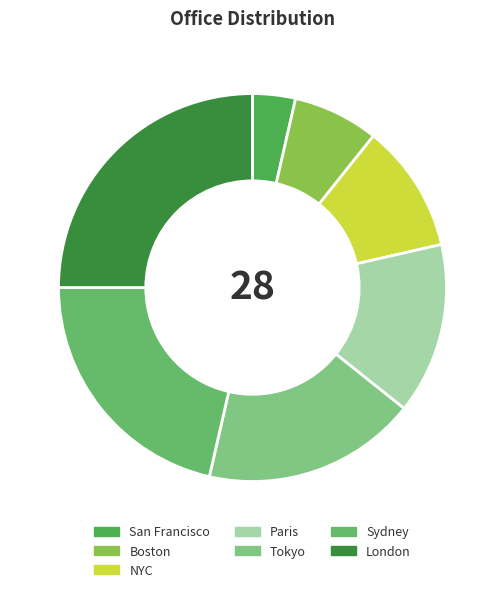

Count the number of slices in the pie.

7